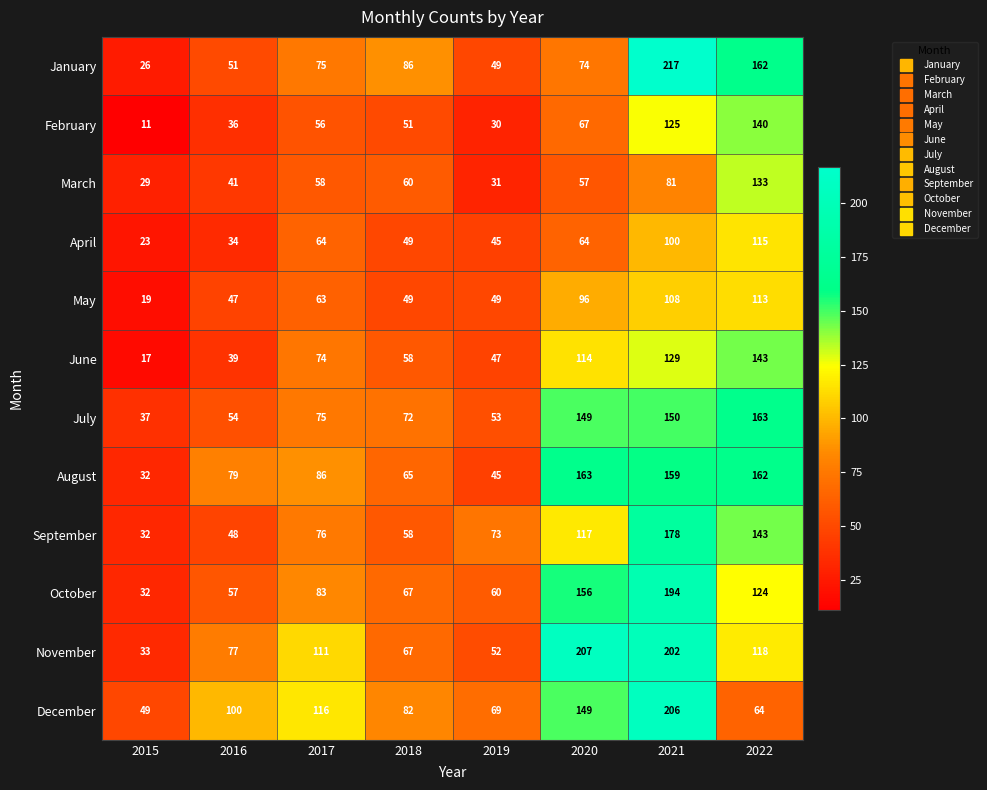

At 2016, list the series in order from smallest to largest.

April, February, June, March, May, September, January, July, October, November, August, December